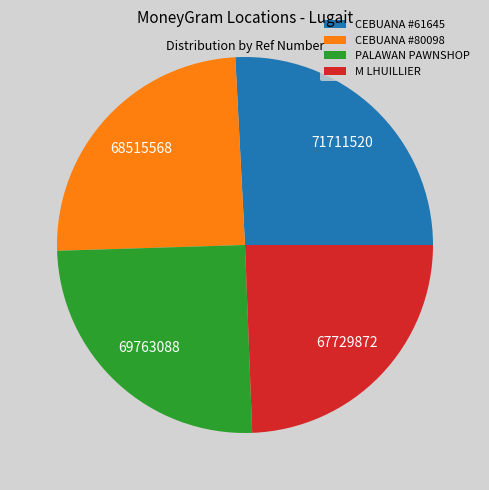

Does any single category account for the majority?

No